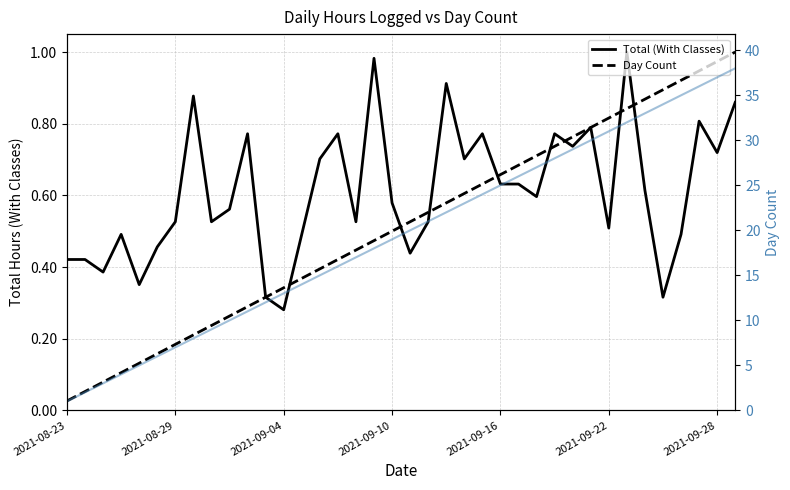

The Day Count (raw) series shows 41.1 at 28. True or false?

False